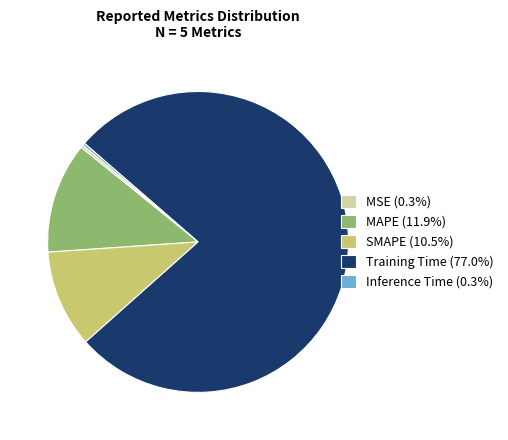

Does any single category account for the majority?

Yes